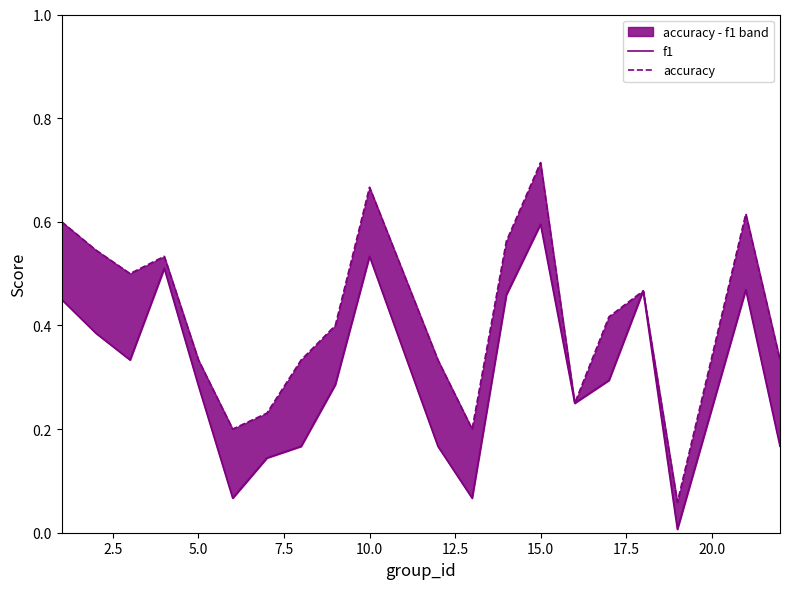

What is the sum of all f1 values?

6.1